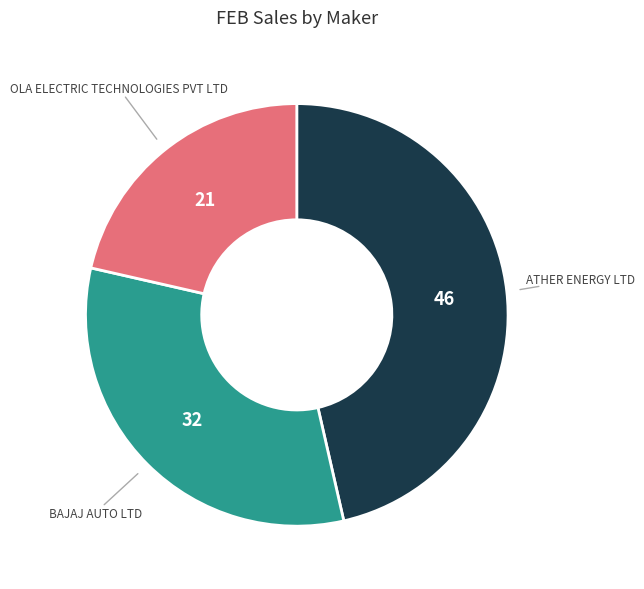

Is there any slice that represents more than half of the pie?

No